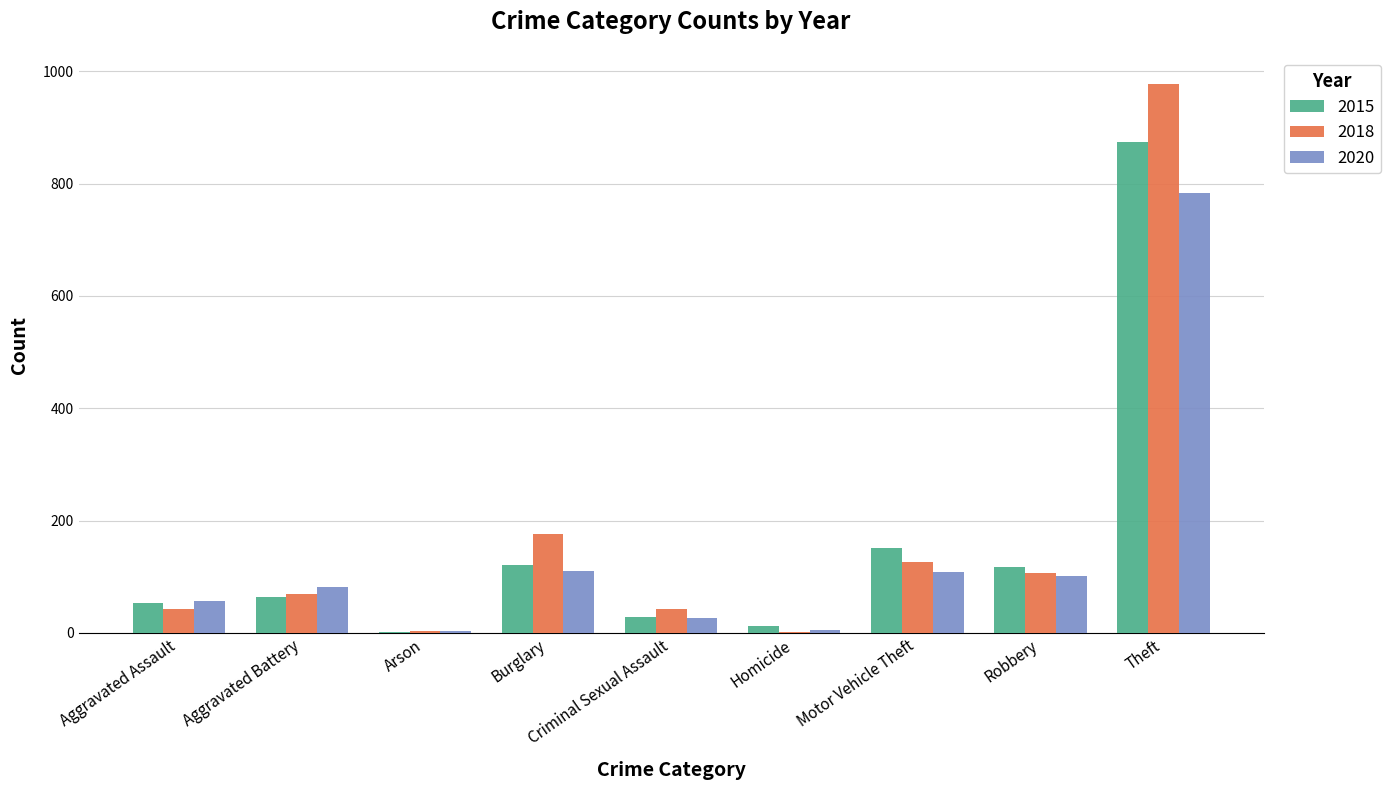

At which label does 2018 reach its peak?

Theft